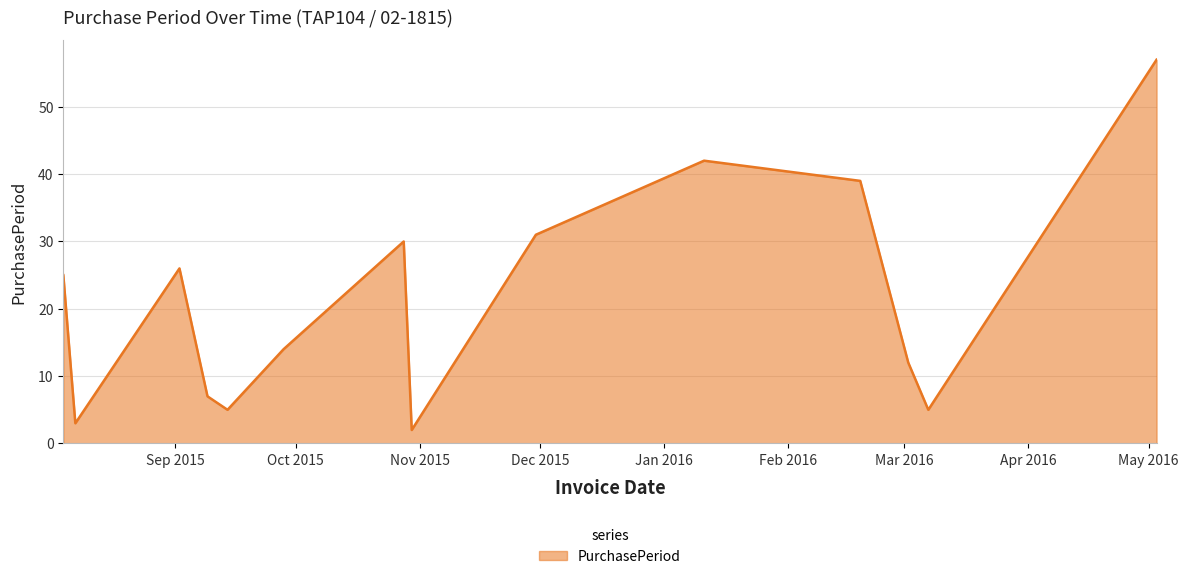

What is the maximum value shown in the chart?

57